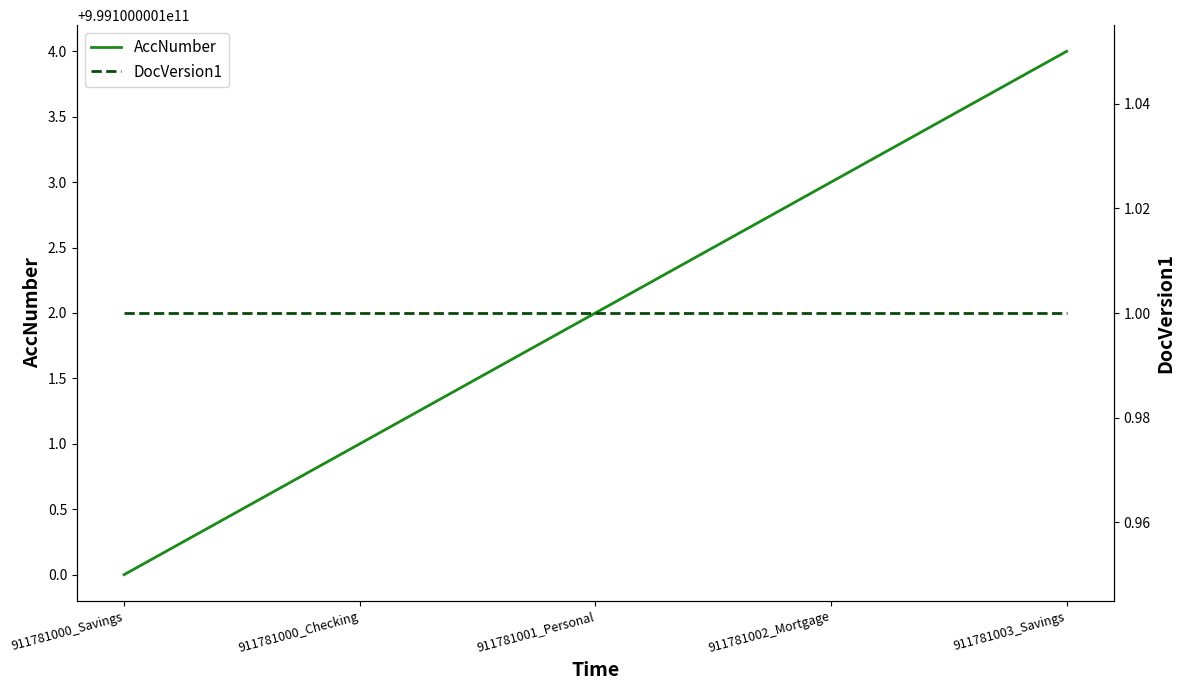

True or false: AccNumber and DocVersion1 intersect in this chart.

False